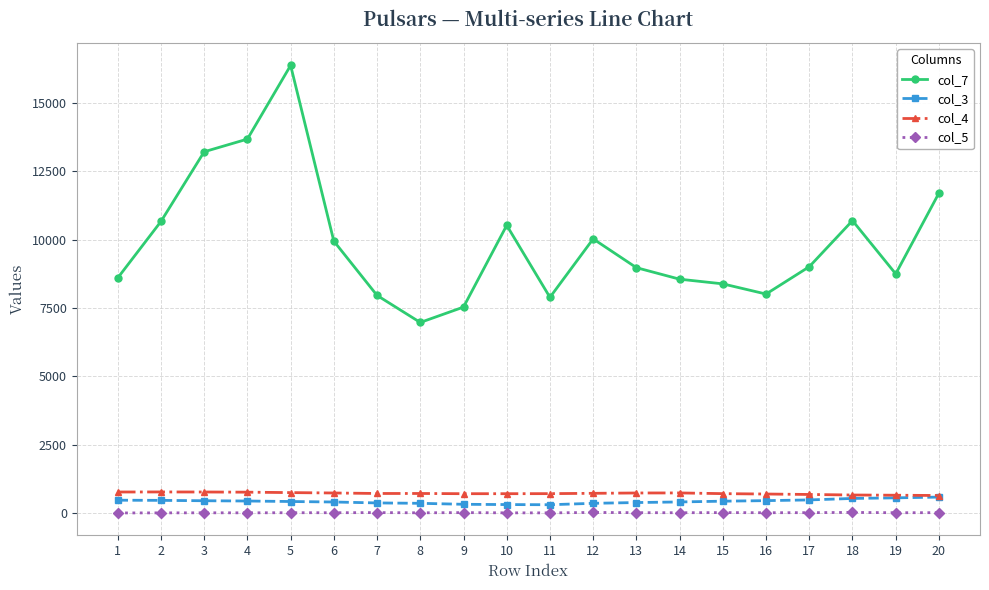

What is the approximate value of col_3 at 14?

402.0